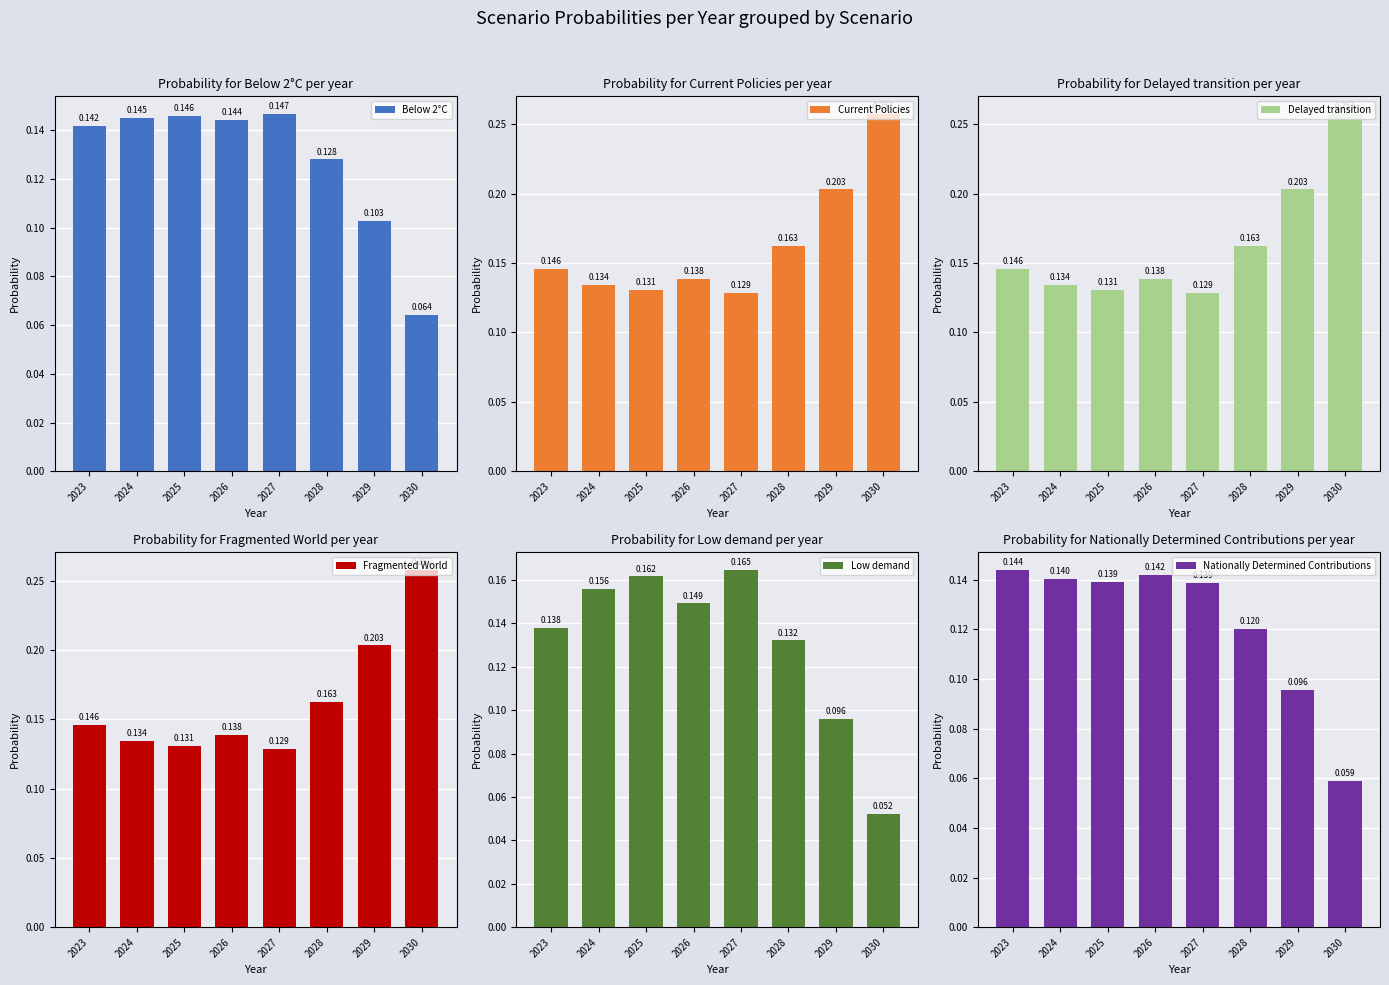

Which series changed the most between 2027 and 2030?

Fragmented World